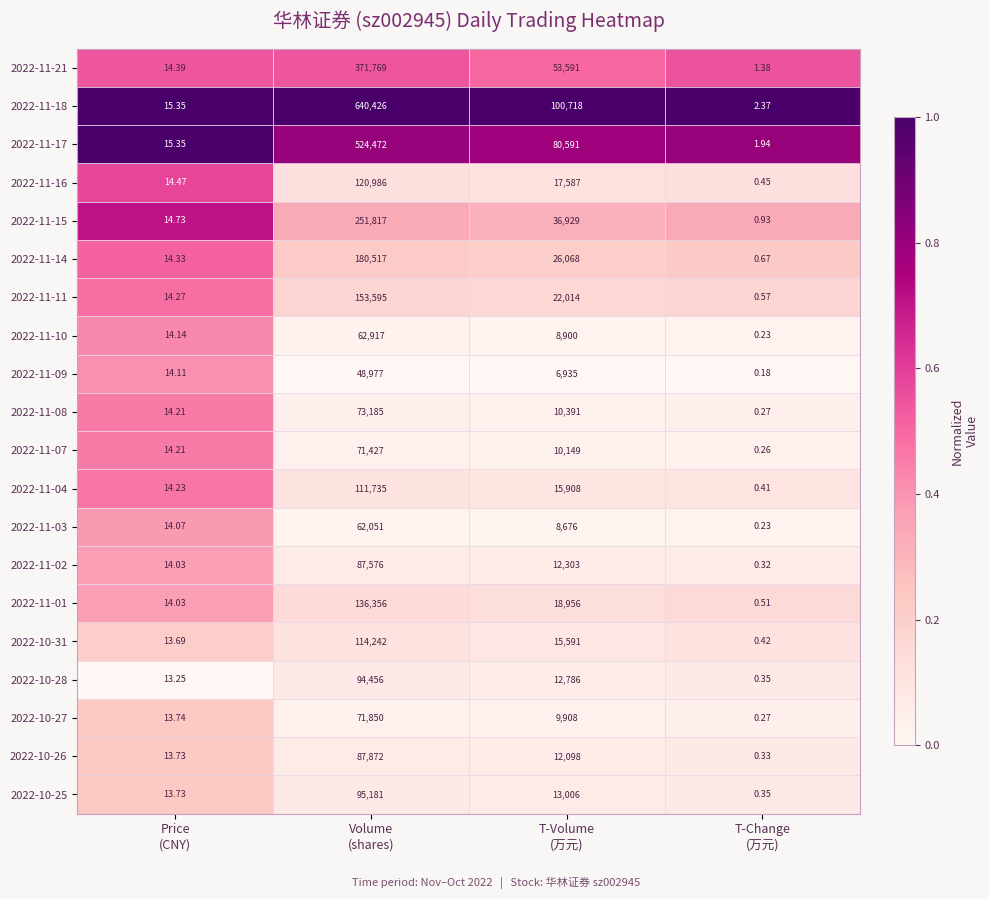

How many data points does each series have?

4